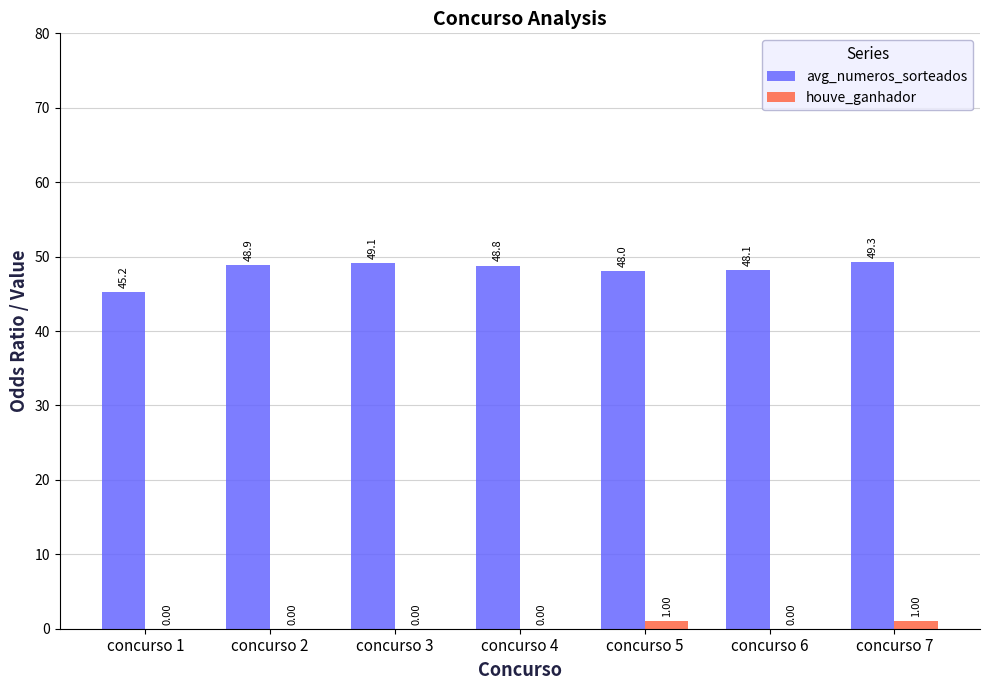

At which category is the sum across all series the highest?

concurso 7